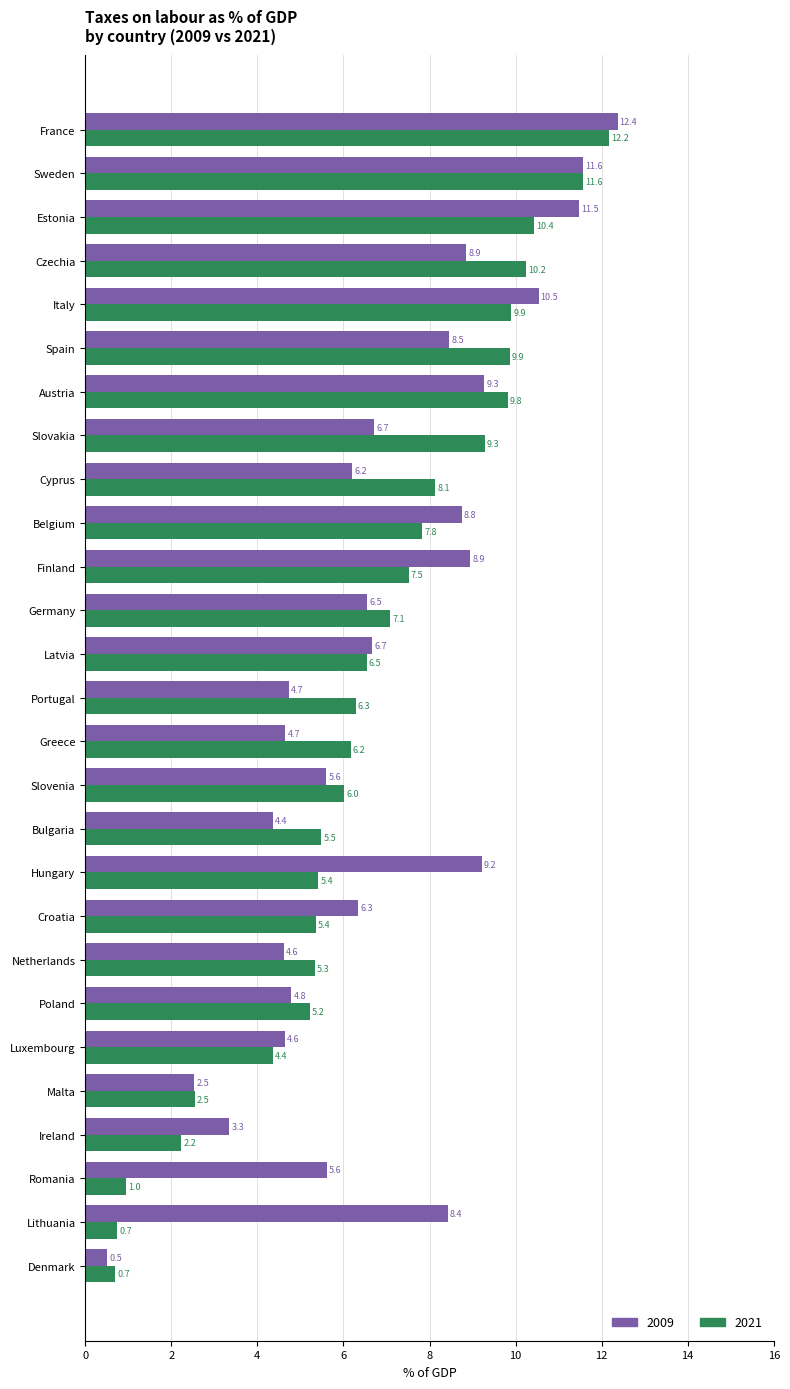

What is the total value across all series at Czechia?

19.1